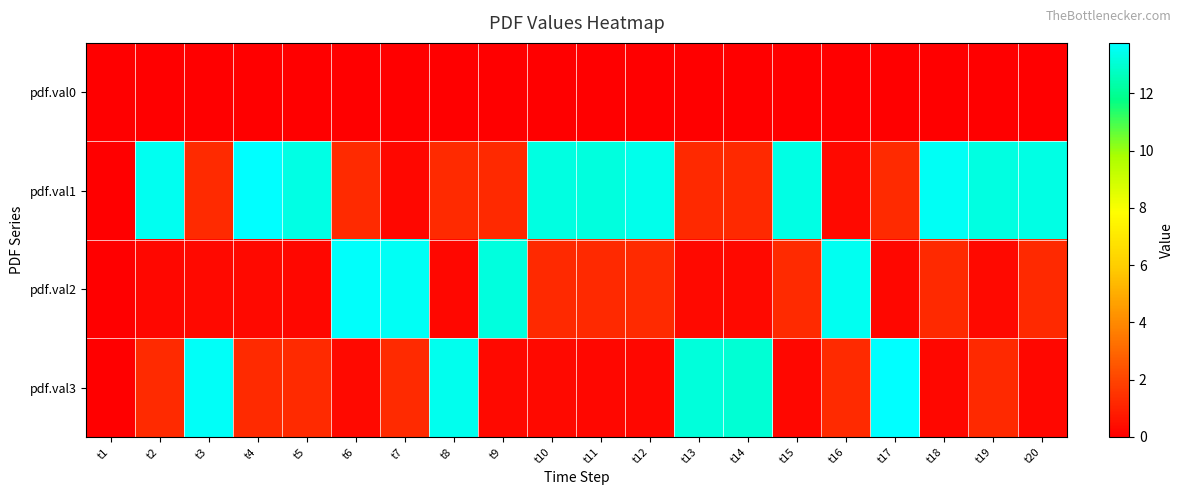

Reading left to right, list all the values displayed in this chart.

pdf.val0: t1=0.0	t2=0.0	t3=0.0	t4=0.0	t5=0.0	t6=0.0	t7=0.0	t8=0.0	t9=0.0	t10=0.0	t11=0.0	t12=0.0	t13=0.0	t14=0.0	t15=0.0	t16=0.0	t17=0.0	t18=0.0	t19=0.0	t20=0.0
pdf.val1: t1=0.0	t2=13.5	t3=1.2	t4=13.7	t5=13.3	t6=1.2	t7=0.3	t8=1.2	t9=1.2	t10=13.2	t11=13.2	t12=13.4	t13=1.2	t14=1.2	t15=13.3	t16=0.3	t17=1.2	t18=13.6	t19=13.2	t20=13.3
pdf.val2: t1=0.0	t2=0.3	t3=0.3	t4=0.3	t5=0.3	t6=13.7	t7=13.5	t8=0.3	t9=13.2	t10=1.2	t11=1.2	t12=1.2	t13=0.3	t14=0.3	t15=1.2	t16=13.5	t17=0.3	t18=1.2	t19=0.3	t20=1.2
pdf.val3: t1=0.0	t2=1.2	t3=13.6	t4=1.2	t5=1.2	t6=0.3	t7=1.2	t8=13.5	t9=0.3	t10=0.3	t11=0.3	t12=0.3	t13=13.1	t14=13.1	t15=0.3	t16=1.3	t17=13.8	t18=0.3	t19=1.2	t20=0.3